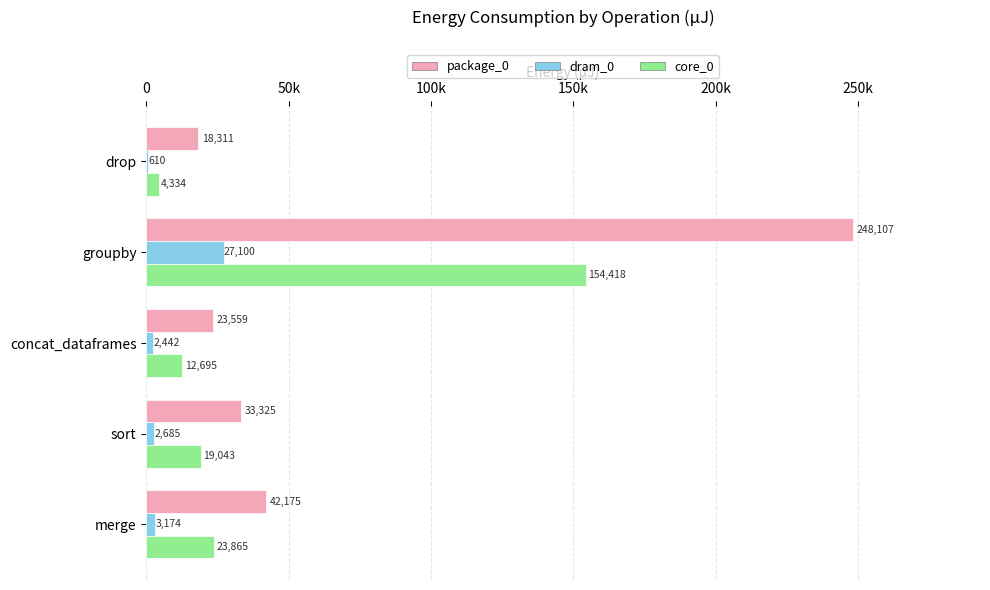

What are all the series names shown in the legend?

package_0, dram_0, core_0